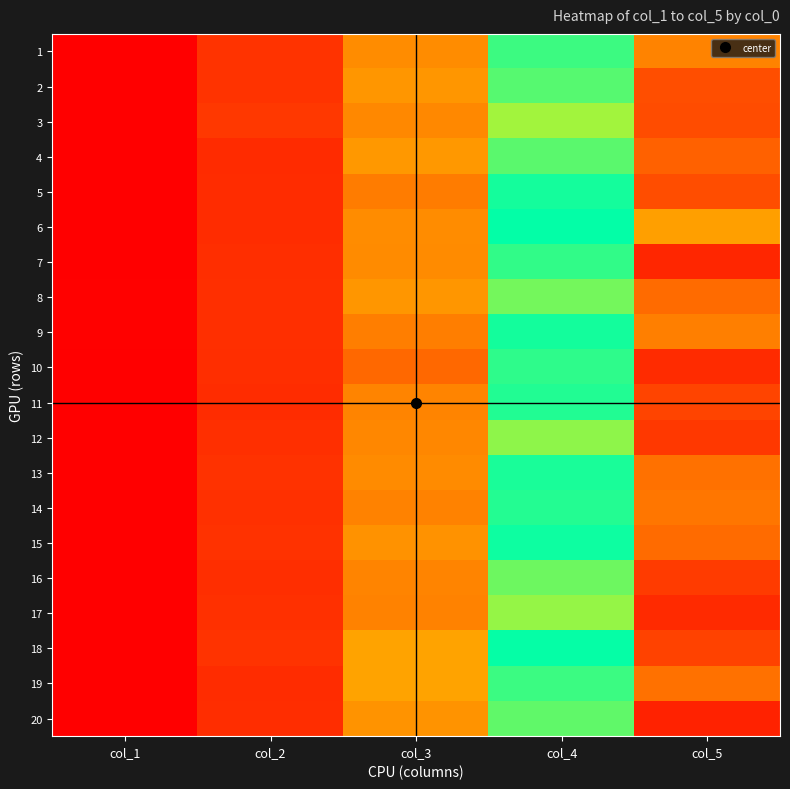

Which has a higher value, col_5 or col_4?

col_5